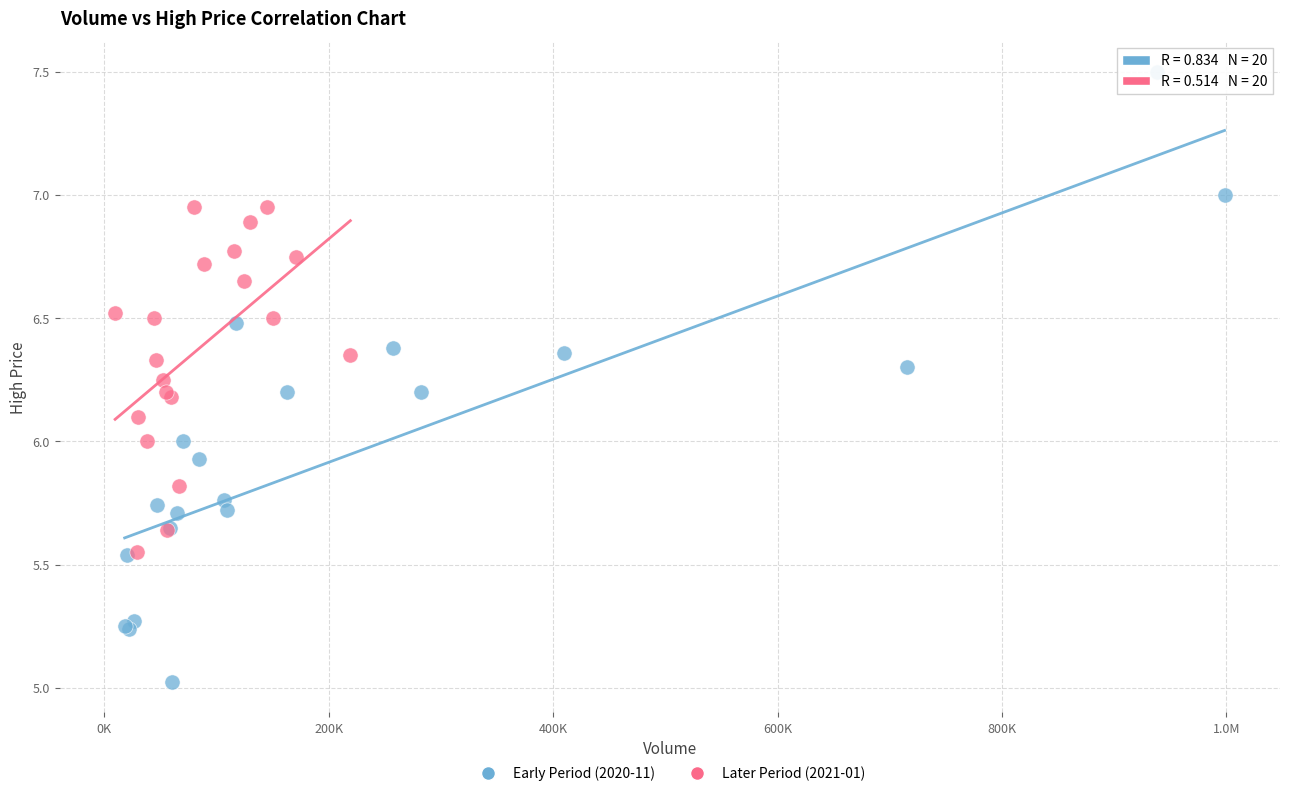

Which series reaches the minimum Y coordinate?

Early Period (2020-11)